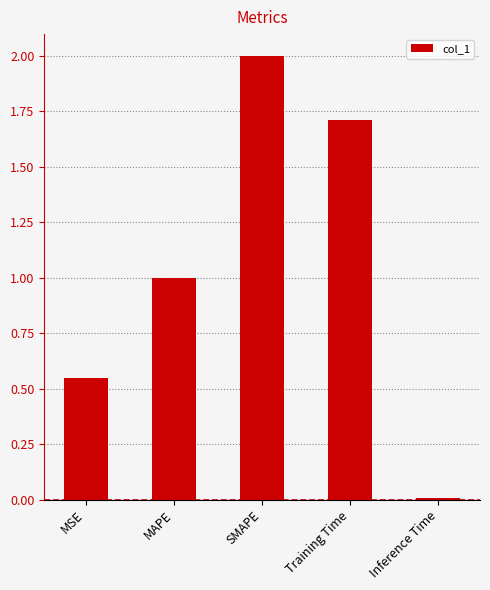

What is the label of the 4th bar from the right?

MAPE